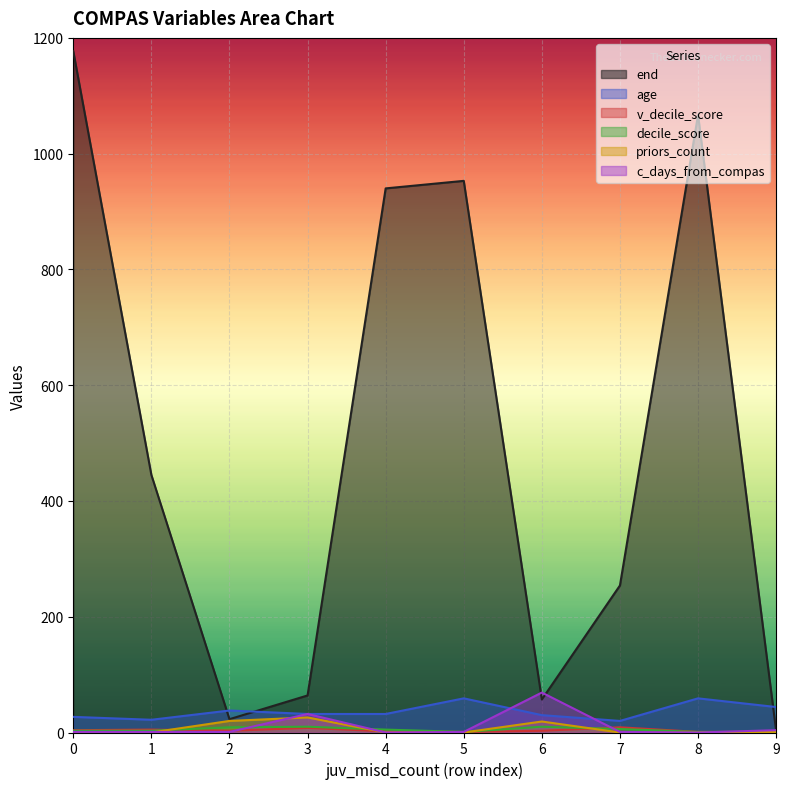

At which label does v_decile_score reach its peak?

7